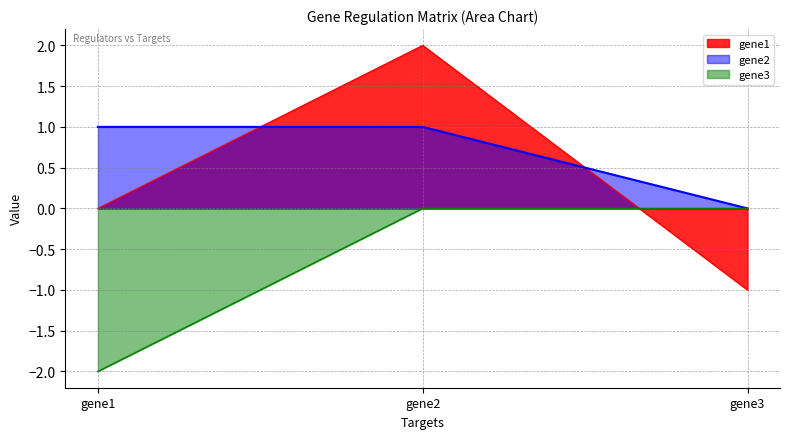

What is the sum of the gene3 values at gene1 and gene2?

-2